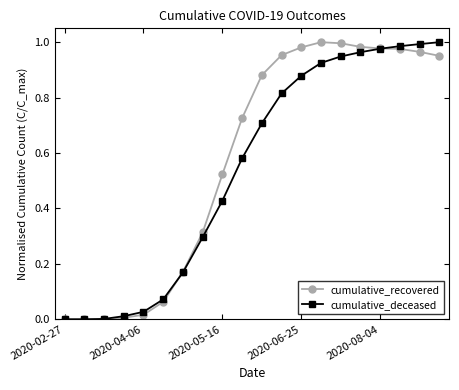

True or false: cumulative_recovered has more than 0 points higher than both neighbors.

True